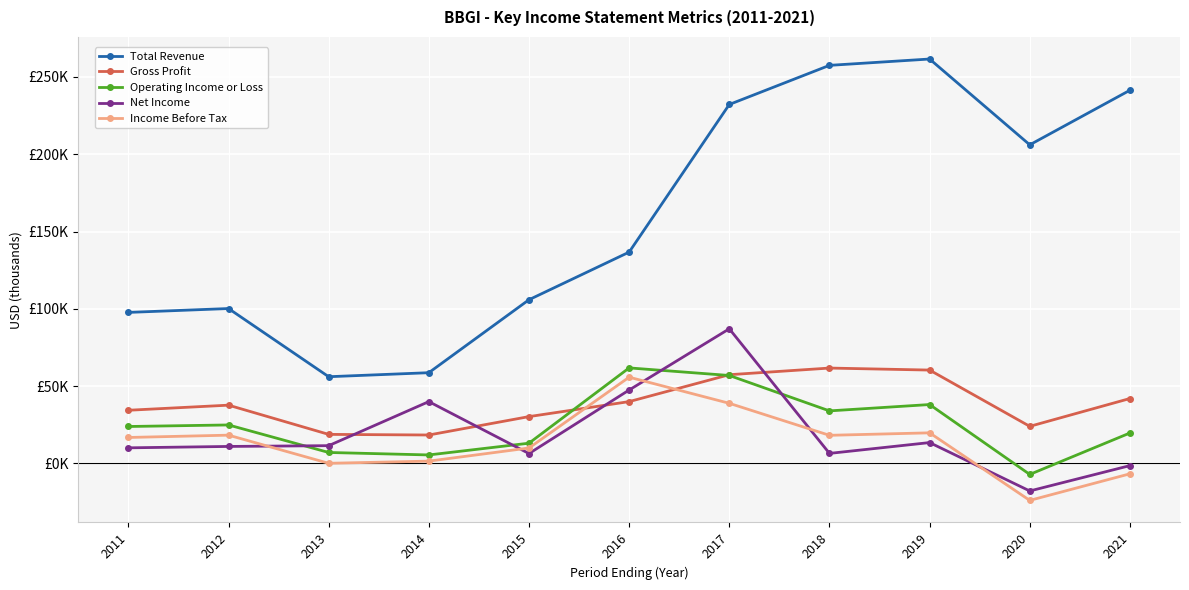

True or false: Net Income has a value of -1400 at 2021.

True